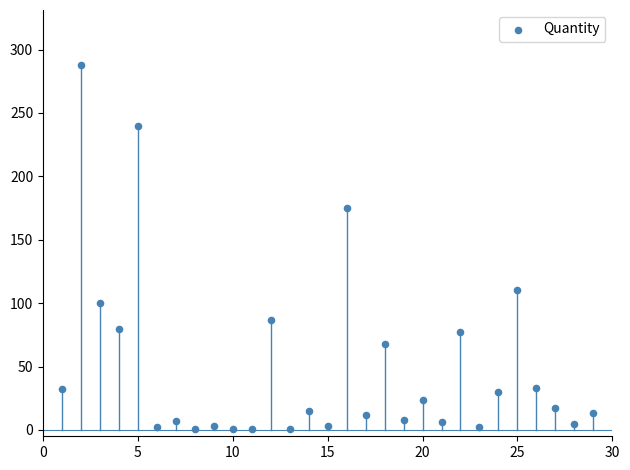

What is the range of X values (max minus min)?

28